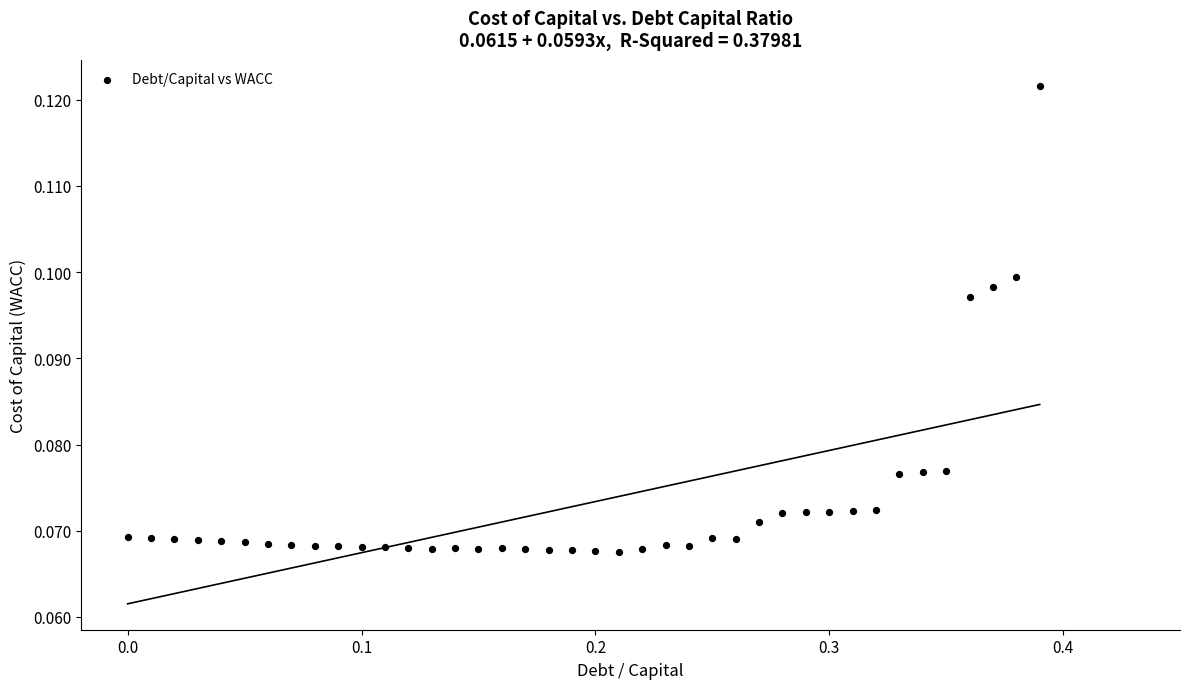

What is the range of X values (max minus min)?

0.4